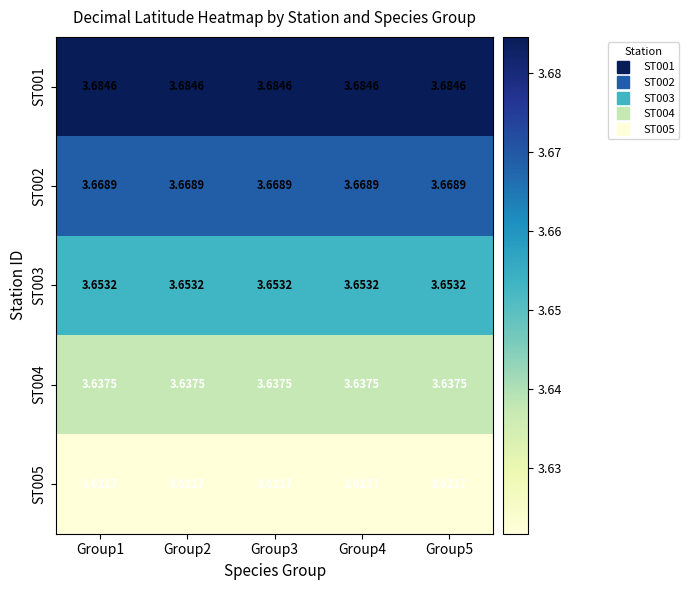

List the series in order of their peak value, lowest first.

ST005, ST004, ST003, ST002, ST001